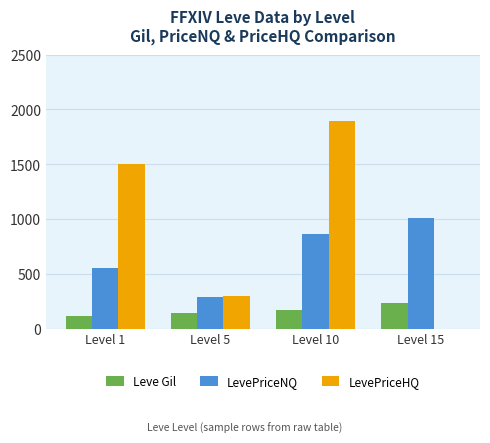

What is the greatest value displayed?

1890.5